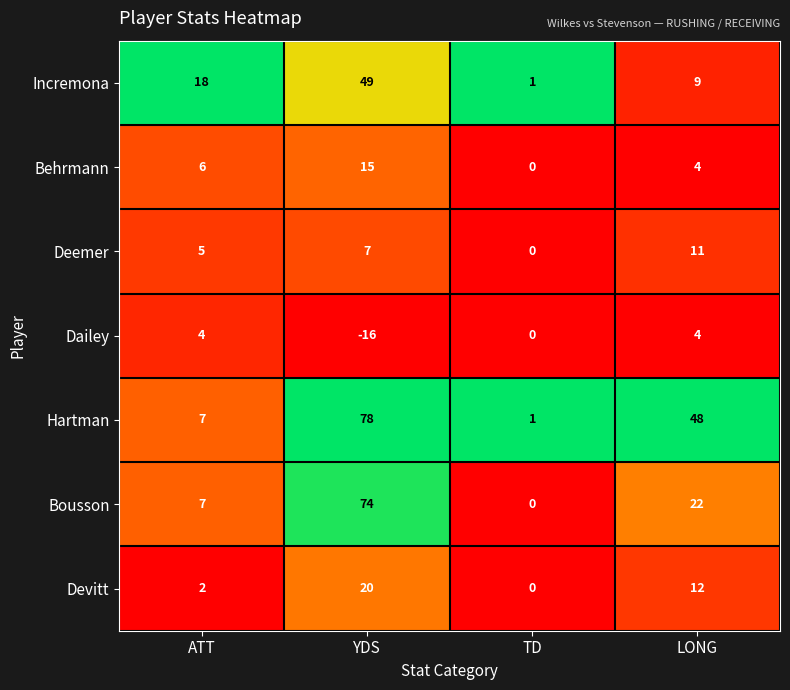

What is the difference between the maximum and minimum values in the Incremona series?

48